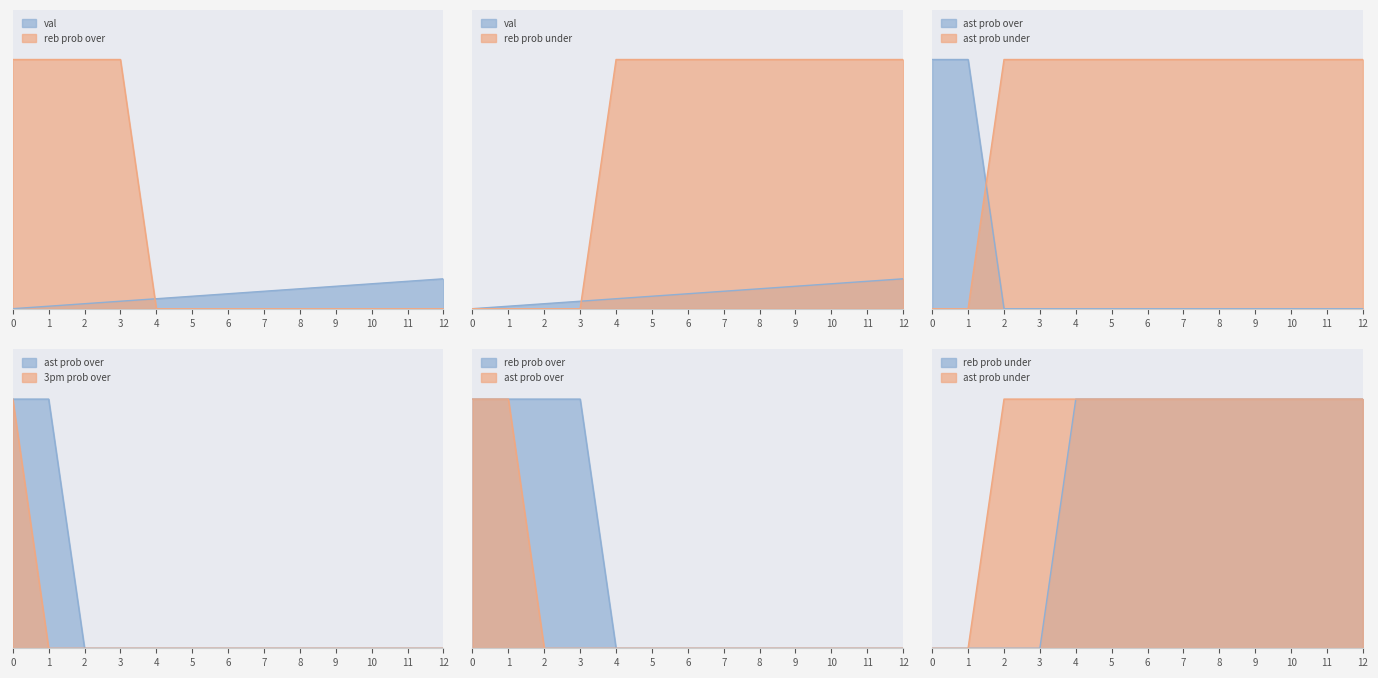

What is the average value of the ast prob under series?

85